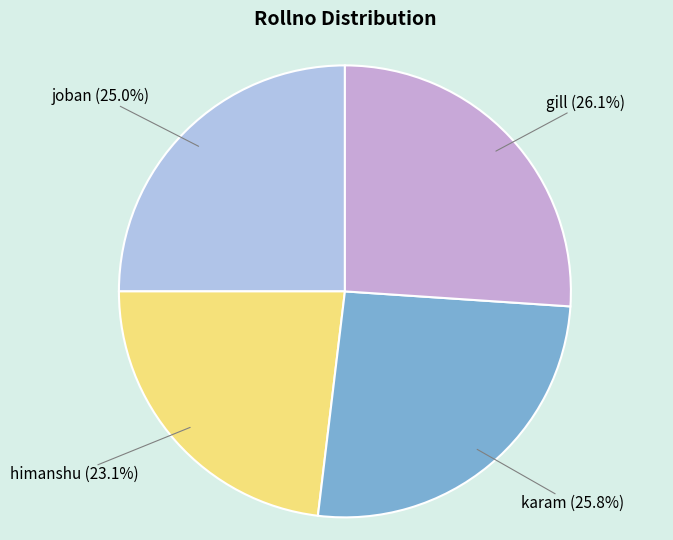

Approximately how many times larger is the value at gill compared to joban?

1.0